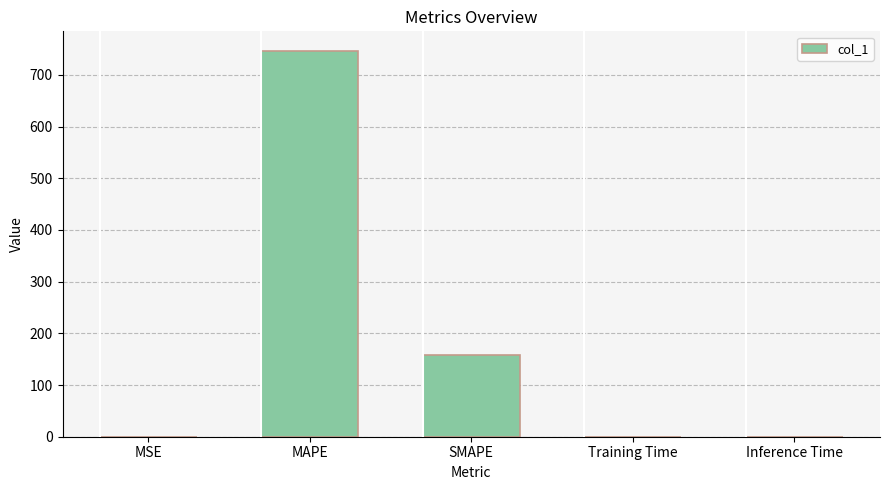

The chart shows a value of 1067.2 at MAPE. True or false?

False